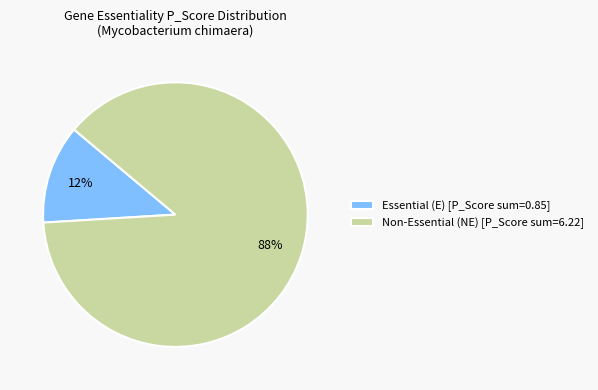

Does Non-Essential (NE) [P_Score sum=6.22] account for over 50% of the chart?

Yes